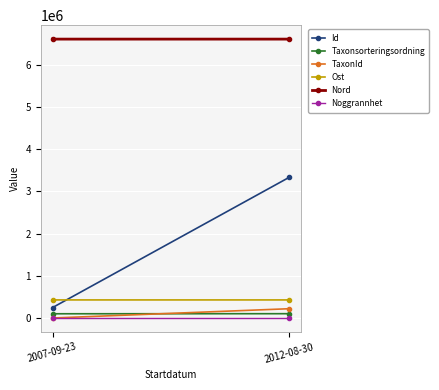

At which label does Noggrannhet reach its minimum?

2007-09-23